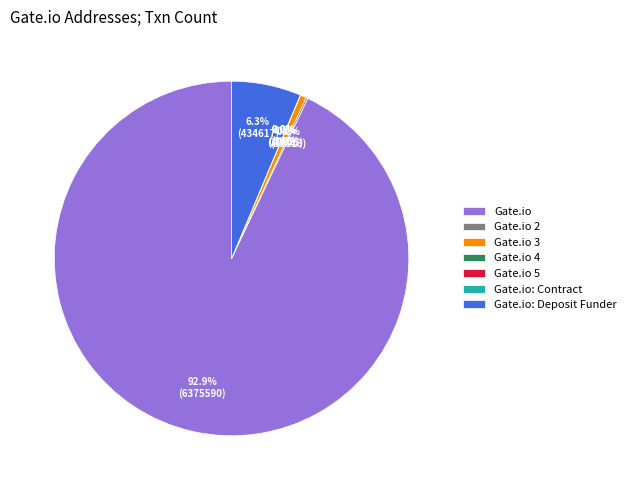

How much of the chart is everything except Gate.io: Deposit Funder?

93.7%